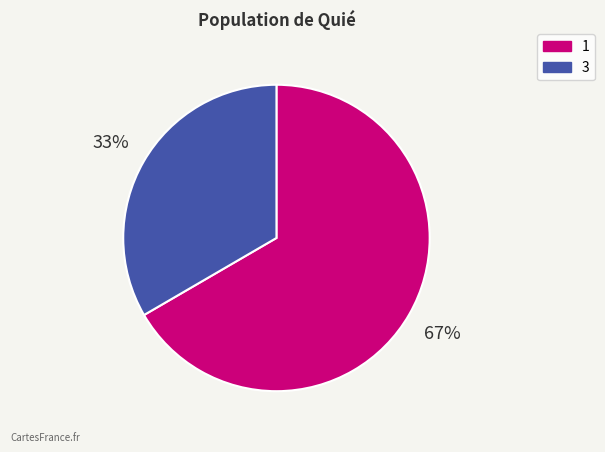

Which category has the smallest portion of the pie?

3